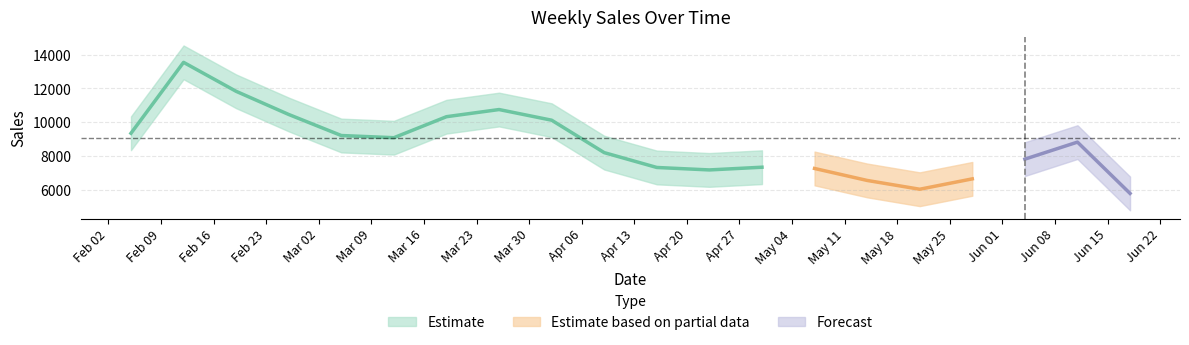

Count the number of categories in the chart.

20